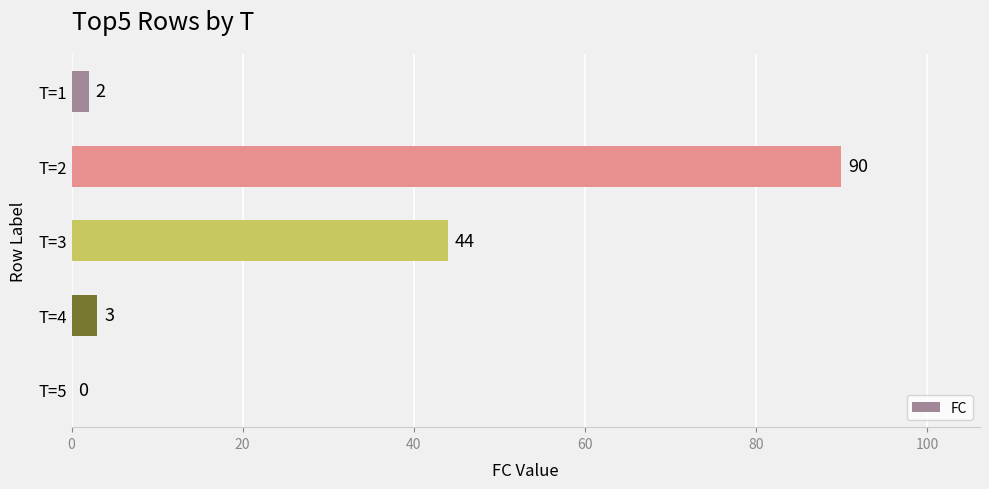

Reading top to bottom, transcribe all the data shown in this chart.

T=1=2	T=2=90	T=3=44	T=4=3	T=5=0